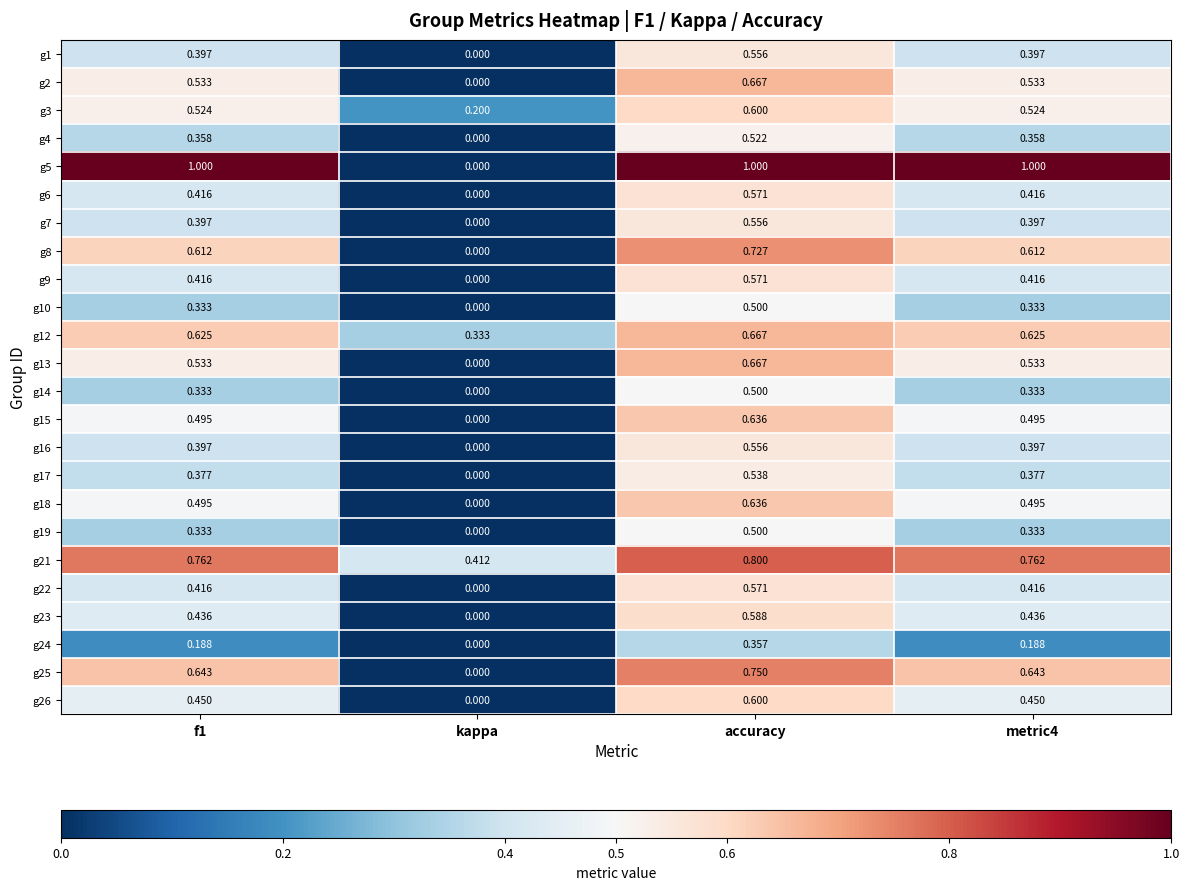

Which series has the widest spread of values?

g5